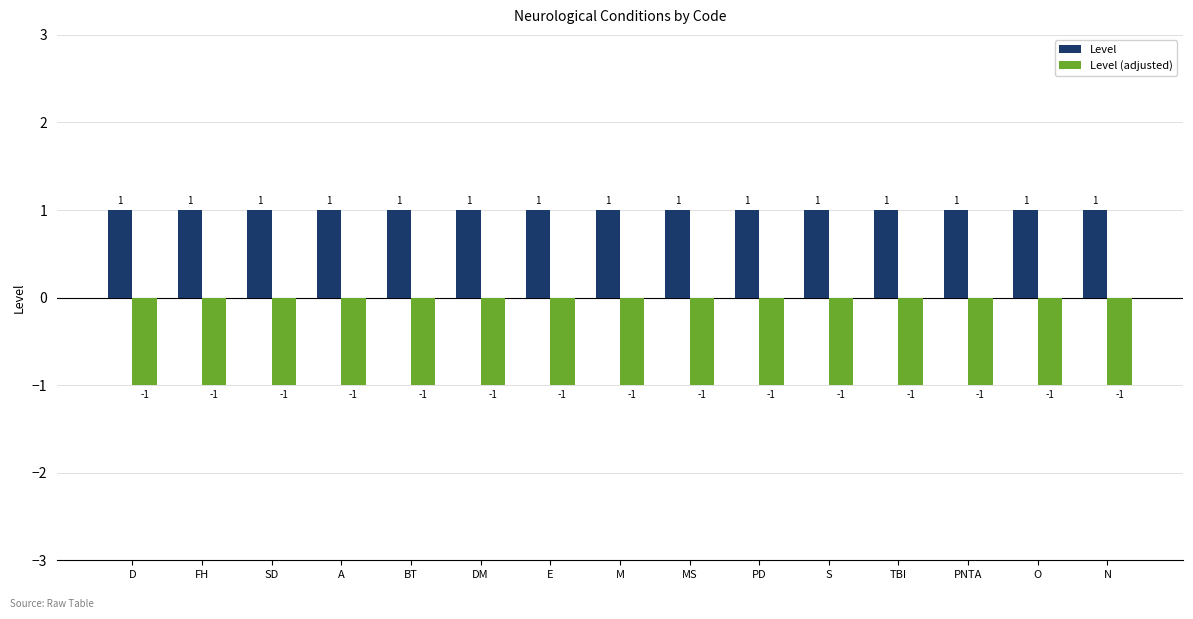

True or false: Level (adjusted) has a value of 0 at O.

False